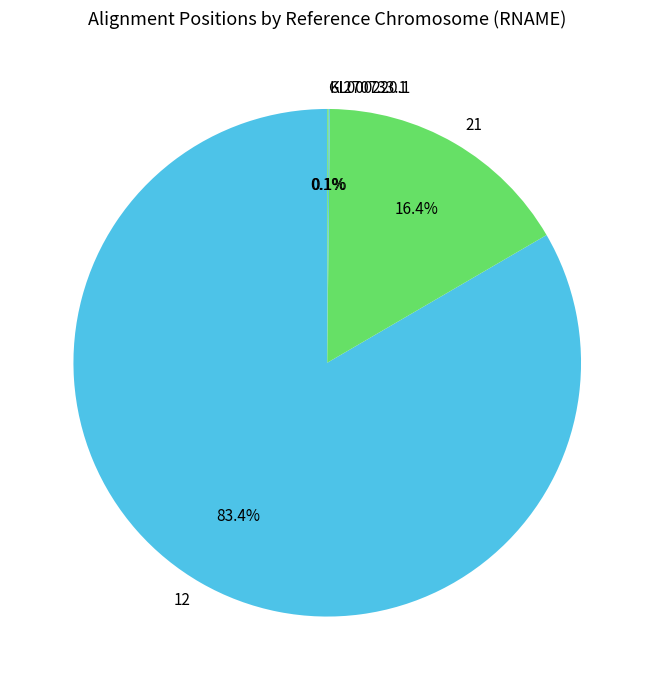

To the nearest percent, what percentage of the pie is 12?

83%